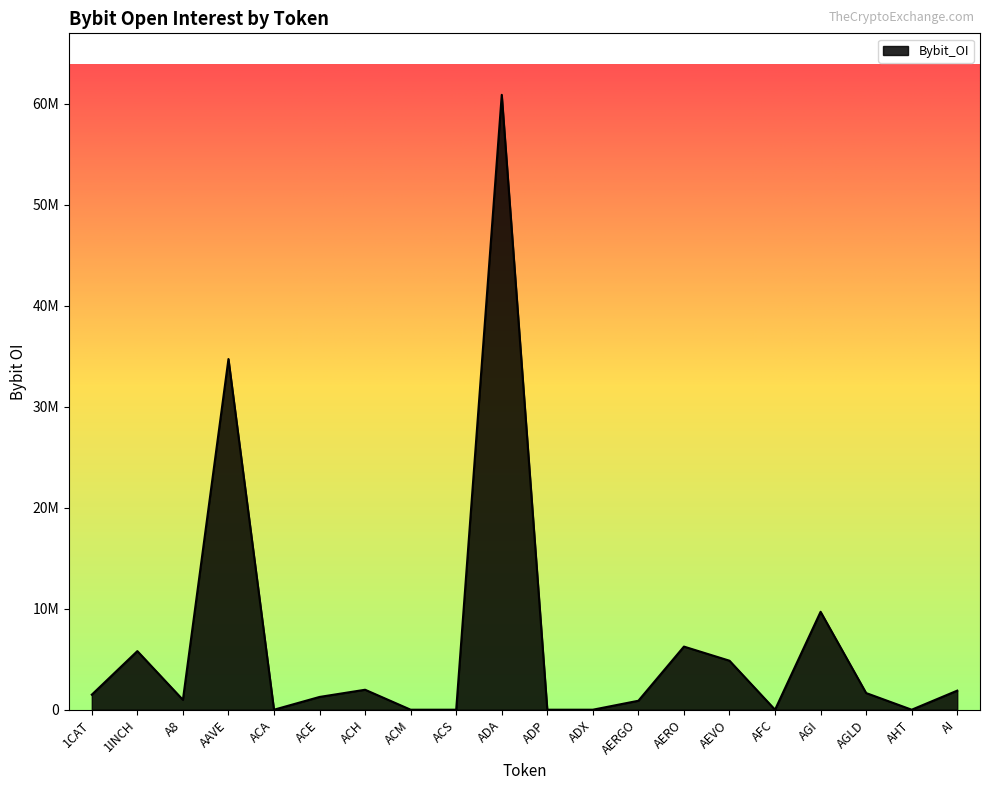

Reading right to left, extract all data points from this chart.

1889067	0	1650821	9696164	0	4851833	6250024	888310	0	0	60876633	0	0	1977456	1264907	0	34718725	979234	5801781	1489684